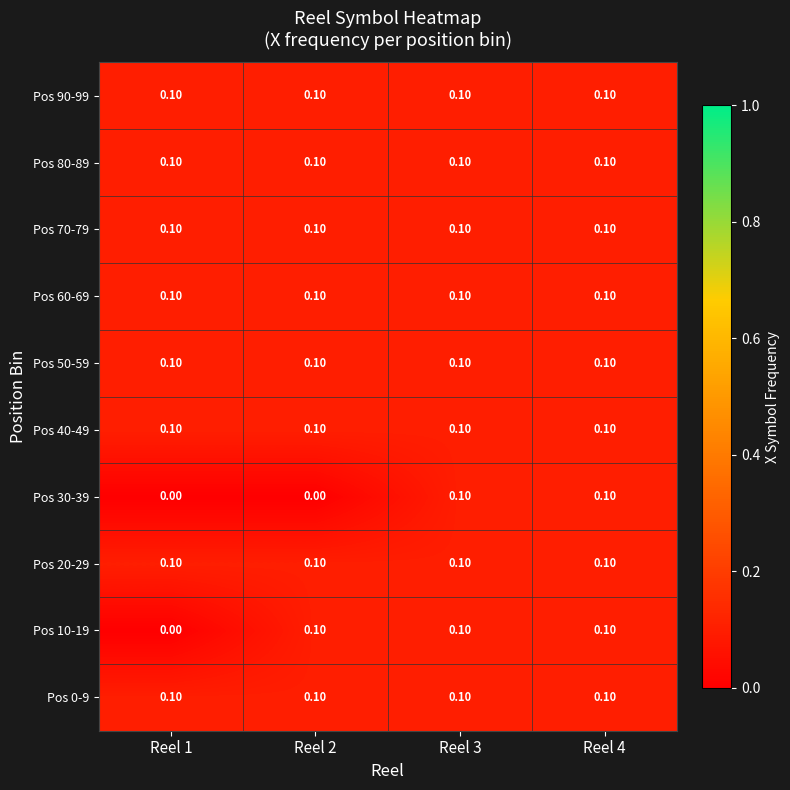

What is the total value across all series at Reel 2?

0.9